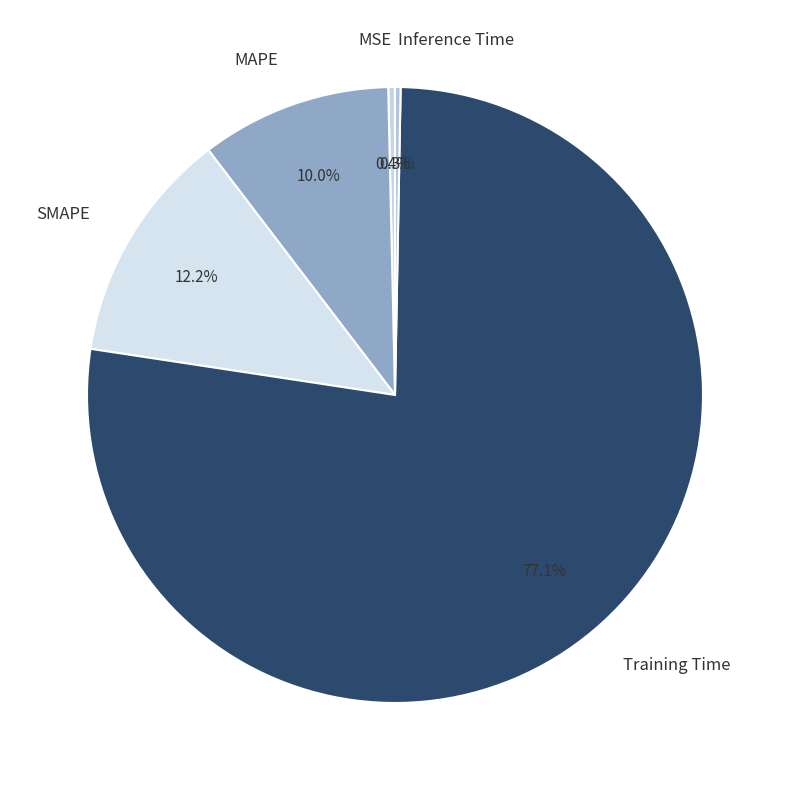

To the nearest percent, what is the combined percentage of MAPE and Inference Time?

10%